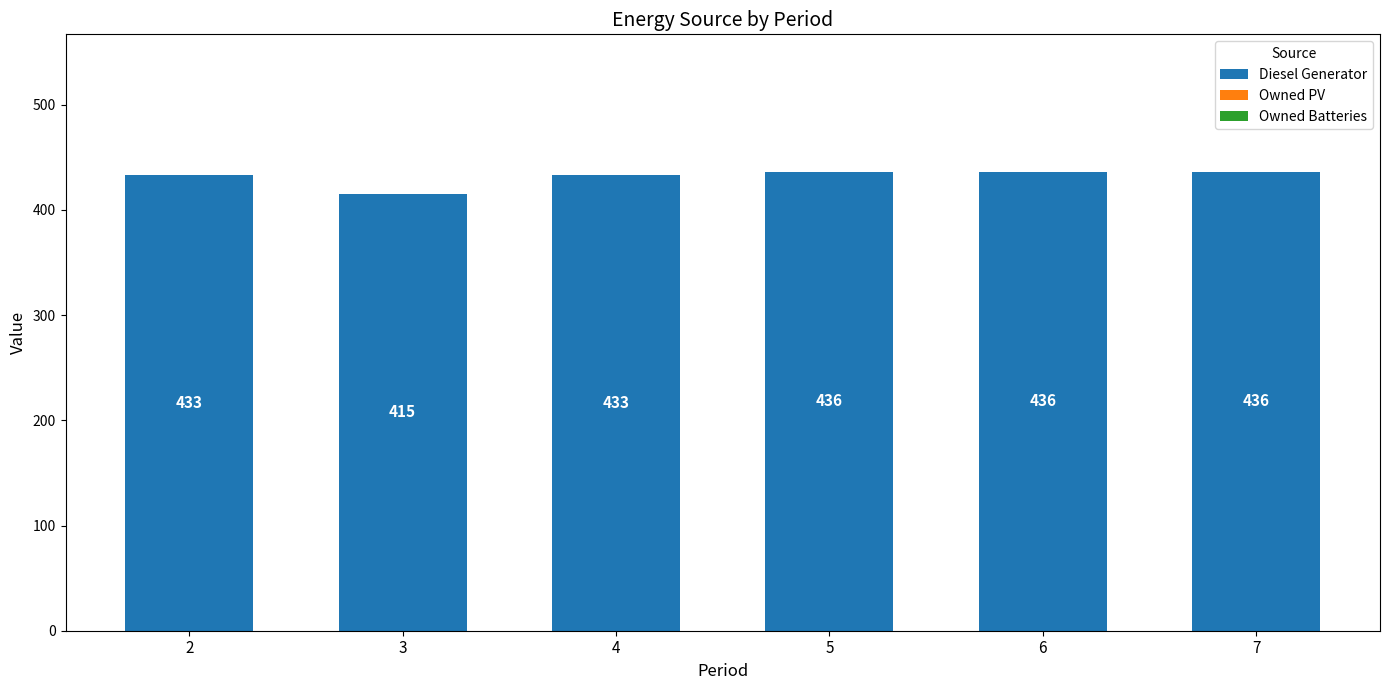

The value at 4 is 158. True or false?

False